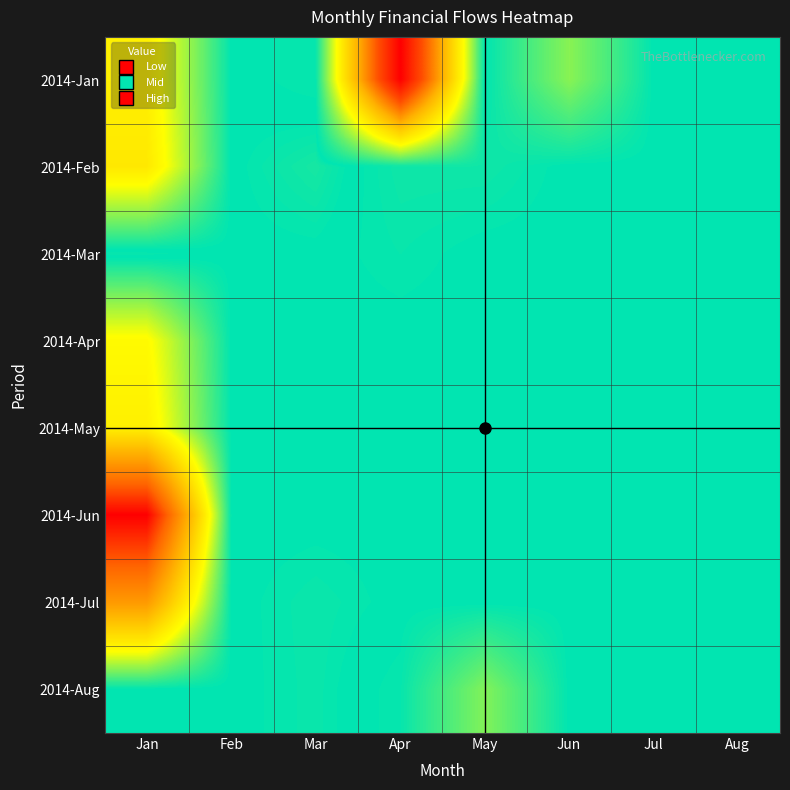

What is the total value across all series at Mar?

98401.6